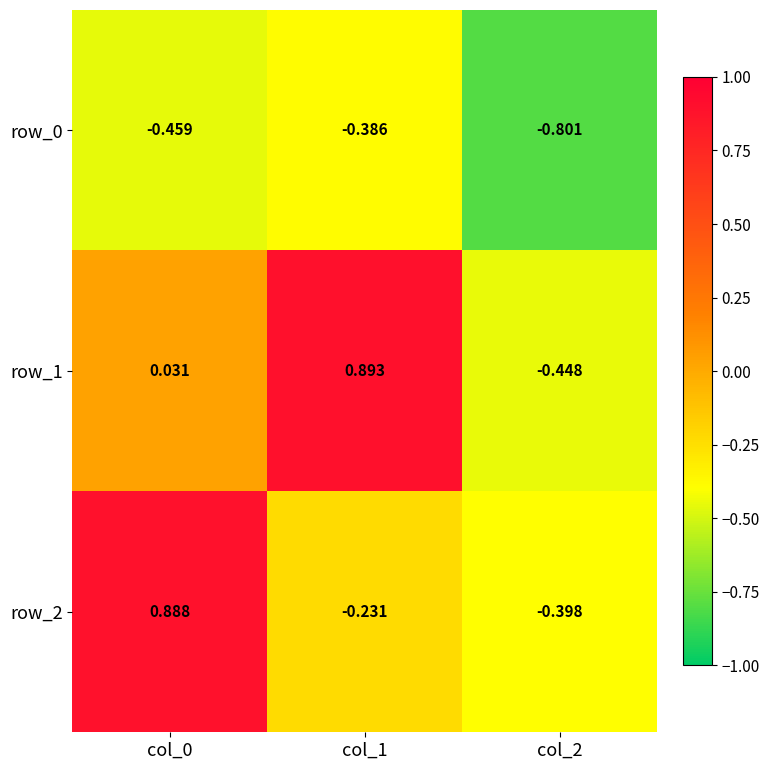

Is the value of row_2 at col_2 greater than the value of row_1 at col_2?

Yes